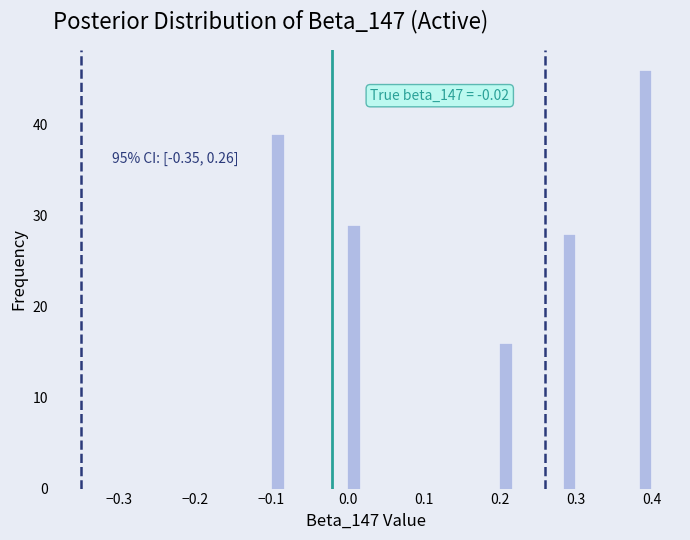

Read against the x-axis, roughly where is the centre of the tallest bar?

0.39